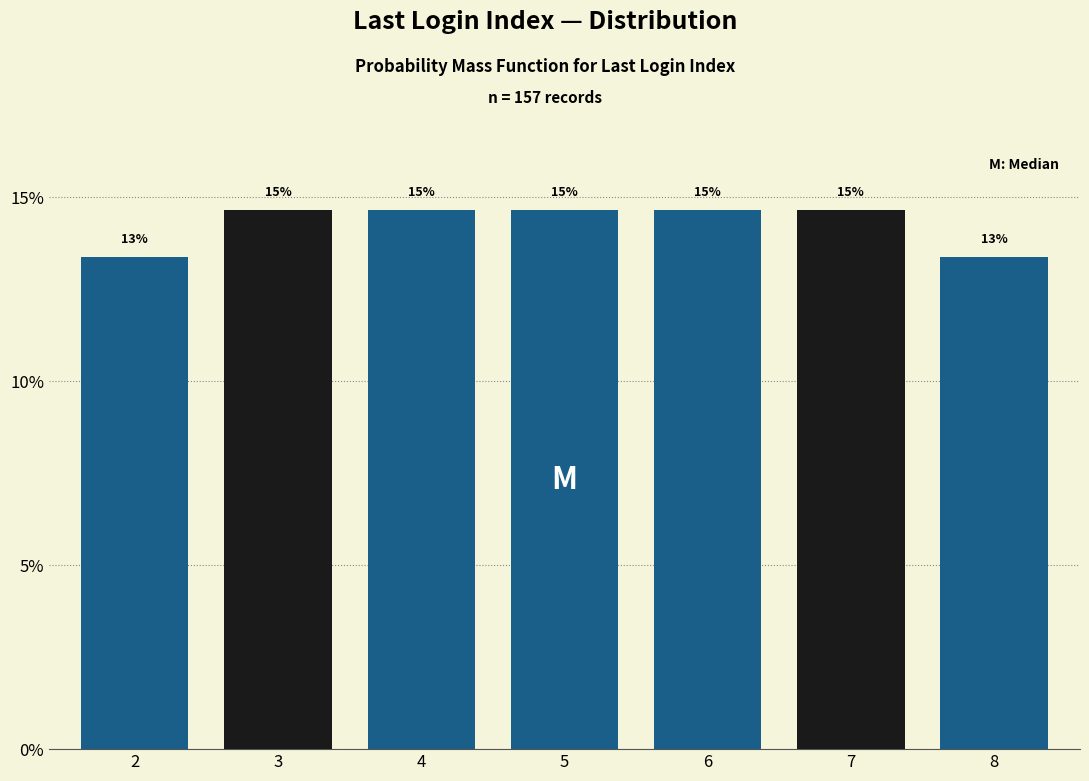

How many bars are there in total?

7